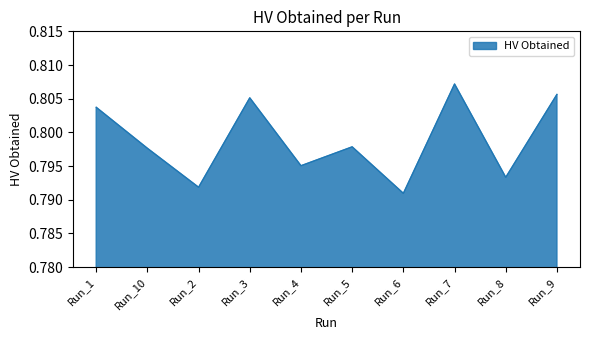

What position from the right is Run_8?

2